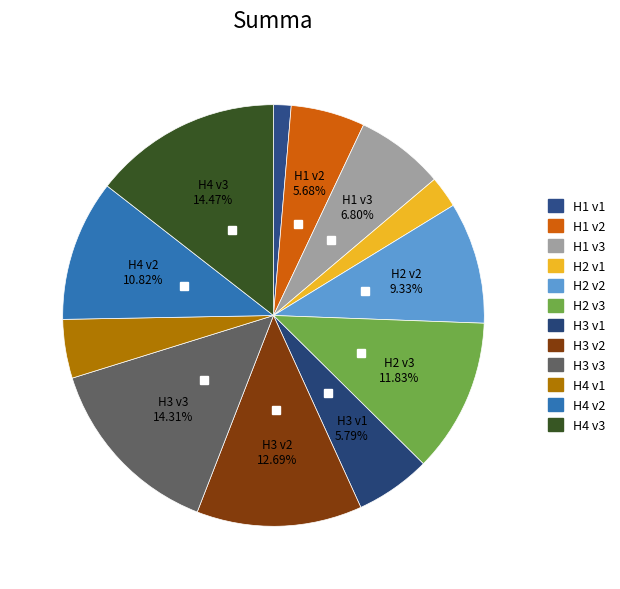

How many segments does this pie chart have?

12